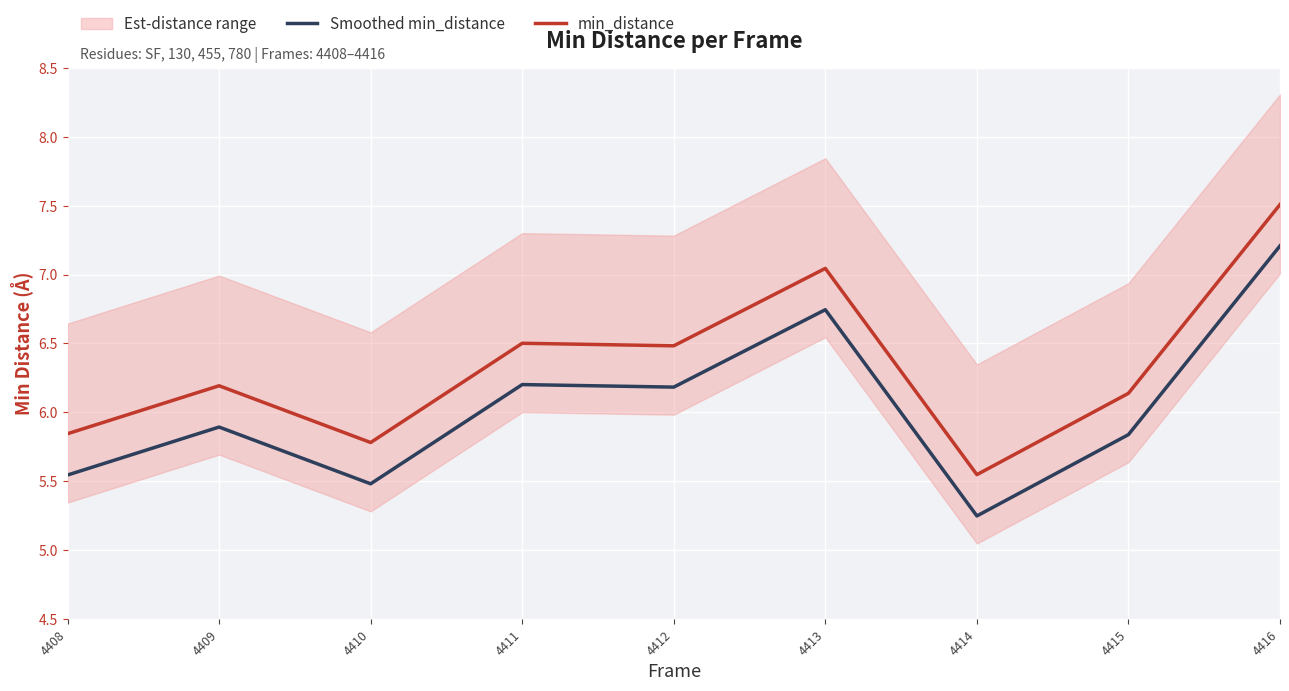

What is the approximate value of min_distance at 4412?

6.5